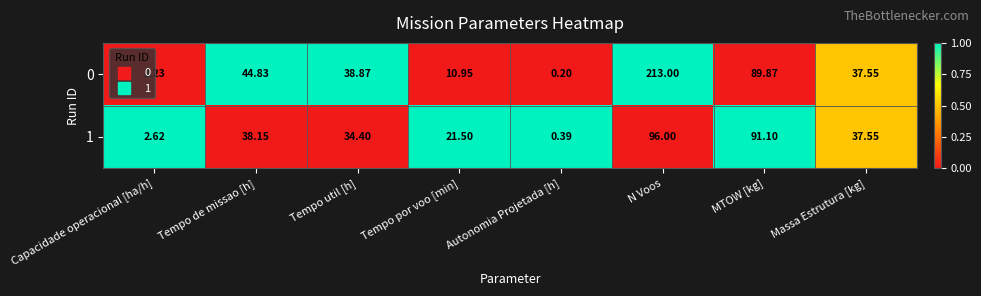

Which category has the lowest value in the 1 series?

Autonomia Projetada [h]